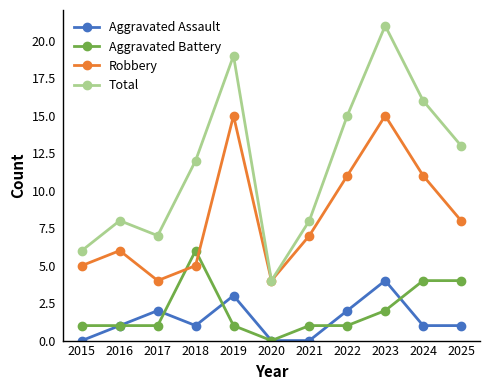

Which label corresponds to the largest value in the chart?

2023